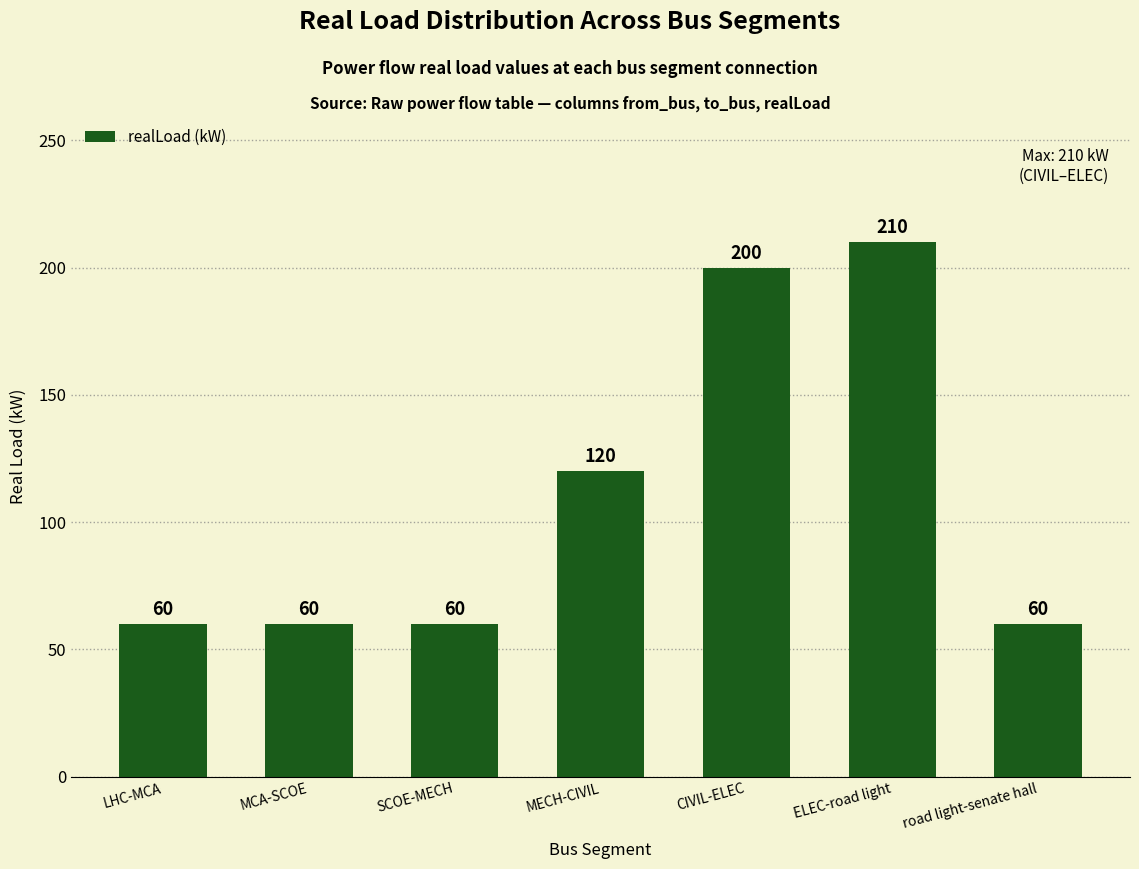

What is the difference between the maximum and minimum values?

150